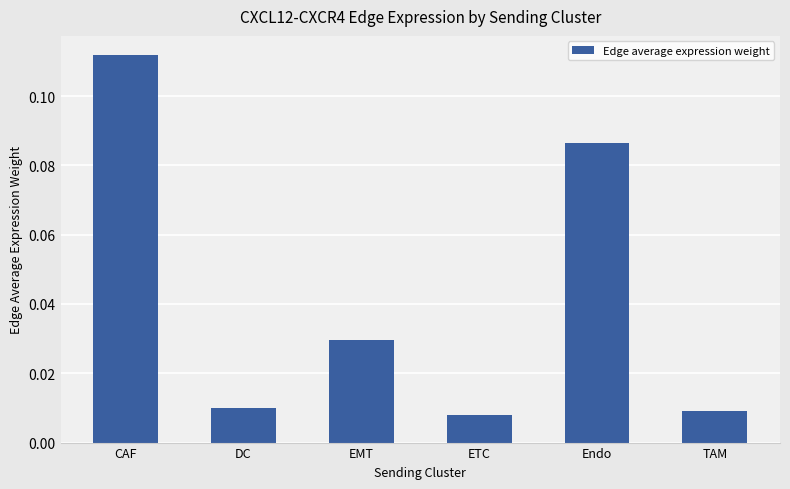

Does the chart contain stacked bars?

No